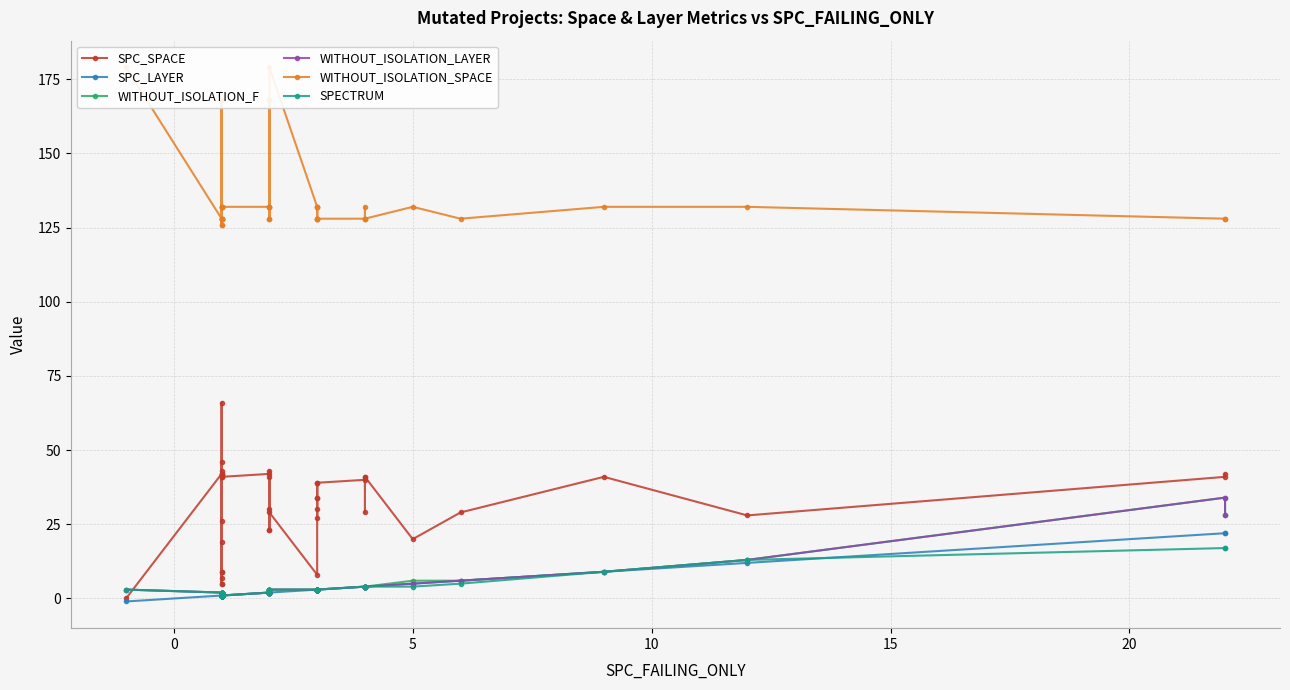

Reading left to right, list all the values displayed in this chart.

SPC_SPACE: 0	42	43	26	5	42	19	66	7	41	46	5	42	9	9	41	42	30	23	43	23	41	29	8	39	34	34	27	30	39	40	41	29	41	20	29	41	28	41	42
SPC_LAYER: -1	1	1	1	1	1	1	1	1	1	1	1	1	1	1	1	2	2	2	2	2	2	2	3	3	3	3	3	3	3	4	4	4	4	5	6	9	12	22	22
WITHOUT_ISOLATION_F: 3	2	2	2	2	1	1	1	1	1	2	2	1	1	1	1	2	3	3	2	3	2	3	3	3	3	3	3	3	3	4	4	4	4	6	6	9	13	34	28
WITHOUT_ISOLATION_LAYER: 3	2	2	2	2	1	1	1	1	1	2	2	1	1	1	1	2	3	3	2	3	2	3	3	3	3	3	3	3	3	4	4	4	4	5	6	9	13	34	28
WITHOUT_ISOLATION_SPACE: 179	128	128	168	128	128	132	168	128	132	132	126	128	132	126	132	132	128	132	128	168	132	179	132	128	128	128	132	132	128	128	128	132	128	132	128	132	132	128	128
SPECTRUM: 3	2	2	2	2	1	1	1	1	1	2	2	1	1	1	1	2	3	3	2	3	2	3	3	3	3	3	3	3	3	4	4	4	4	4	5	9	13	17	17